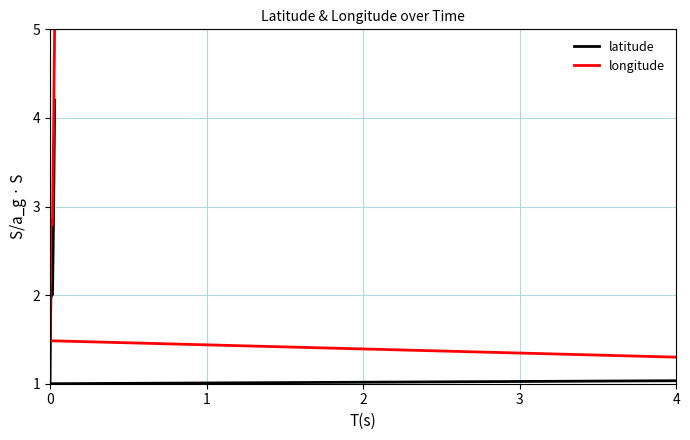

List the series in order of their overall mean, lowest first.

latitude, longitude